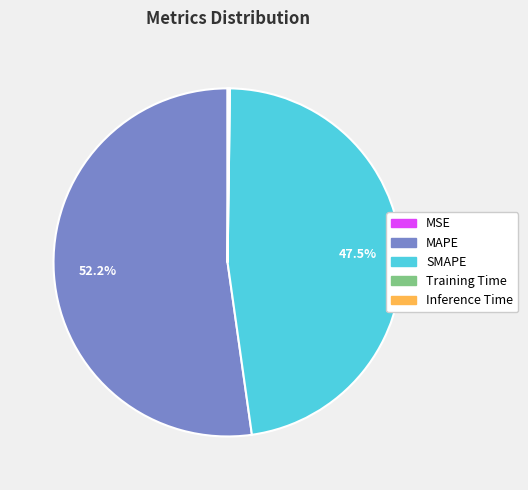

To the nearest percent, what is the average slice percentage?

20%